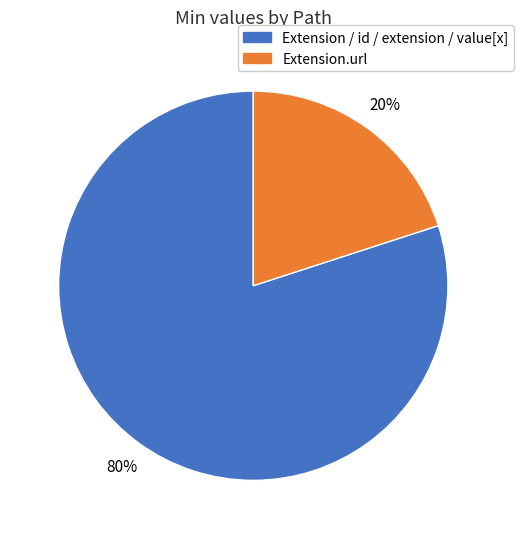

Does any single category account for the majority?

Yes